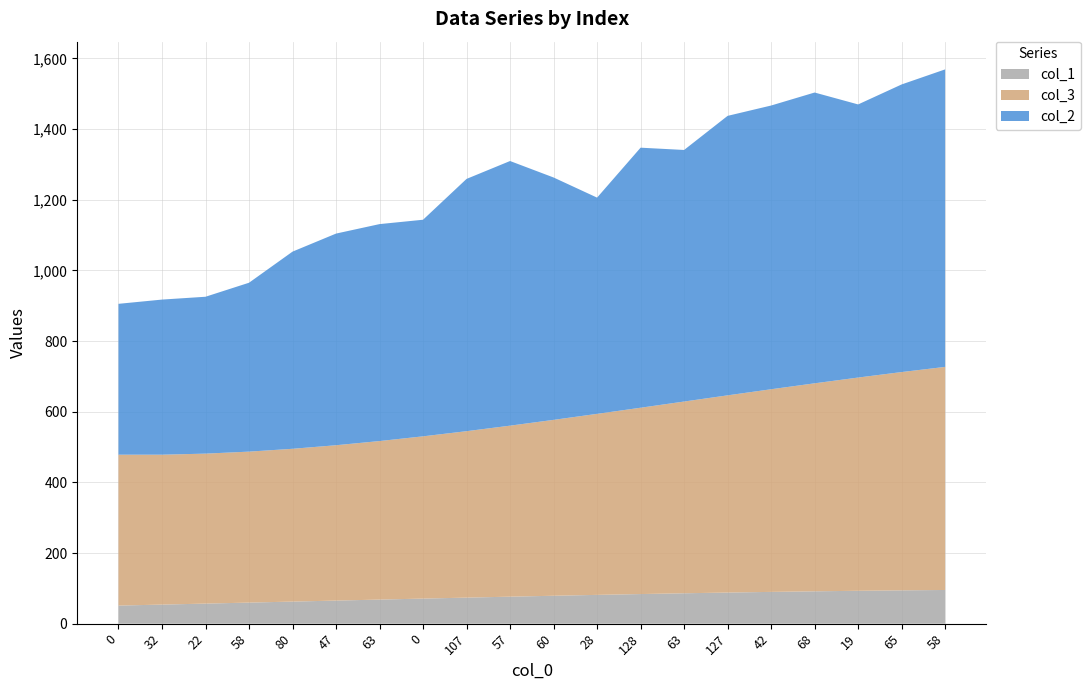

Reading left to right, what are all the values shown in this chart?

col_1: 0=51.3	32=54.0	22=56.8	58=59.7	80=62.5	47=65.4	63=68.2	0=71.0	107=73.8	57=76.4	60=79.0	28=81.5	128=83.8	63=86.1	127=88.1	42=90.0	68=91.6	19=93.1	65=94.4	58=95.4
col_3: 0=427.0	32=424.2	22=424.4	58=427.3	80=432.5	47=439.7	63=448.7	0=459.2	107=471.0	57=484.0	60=497.8	28=512.3	128=527.3	63=542.7	127=558.1	42=573.5	68=588.7	19=603.5	65=617.8	58=631.4
col_2: 0=427.0	32=439.0	22=444.0	58=478.0	80=558.0	47=599.0	63=614.0	0=613.0	107=714.0	57=749.0	60=686.0	28=612.0	128=736.0	63=712.0	127=791.0	42=803.0	68=823.0	19=773.0	65=814.0	58=842.0